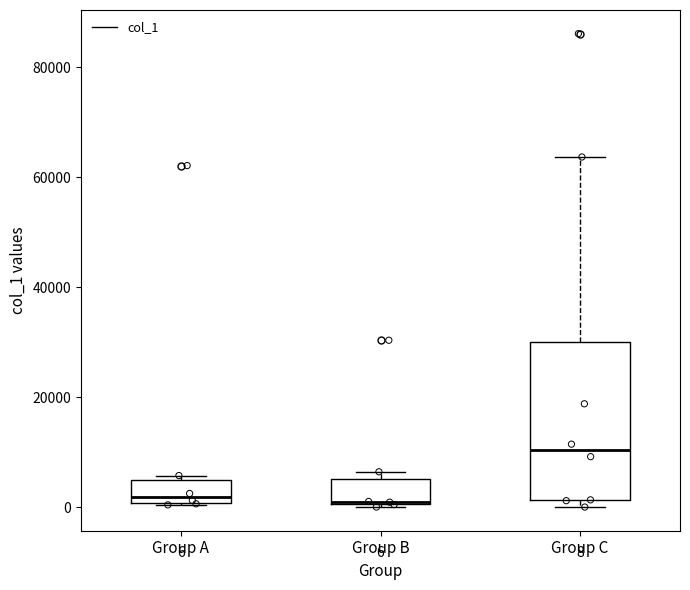

Comparing the boxes themselves (not the whiskers), which one is the tallest?

Group C